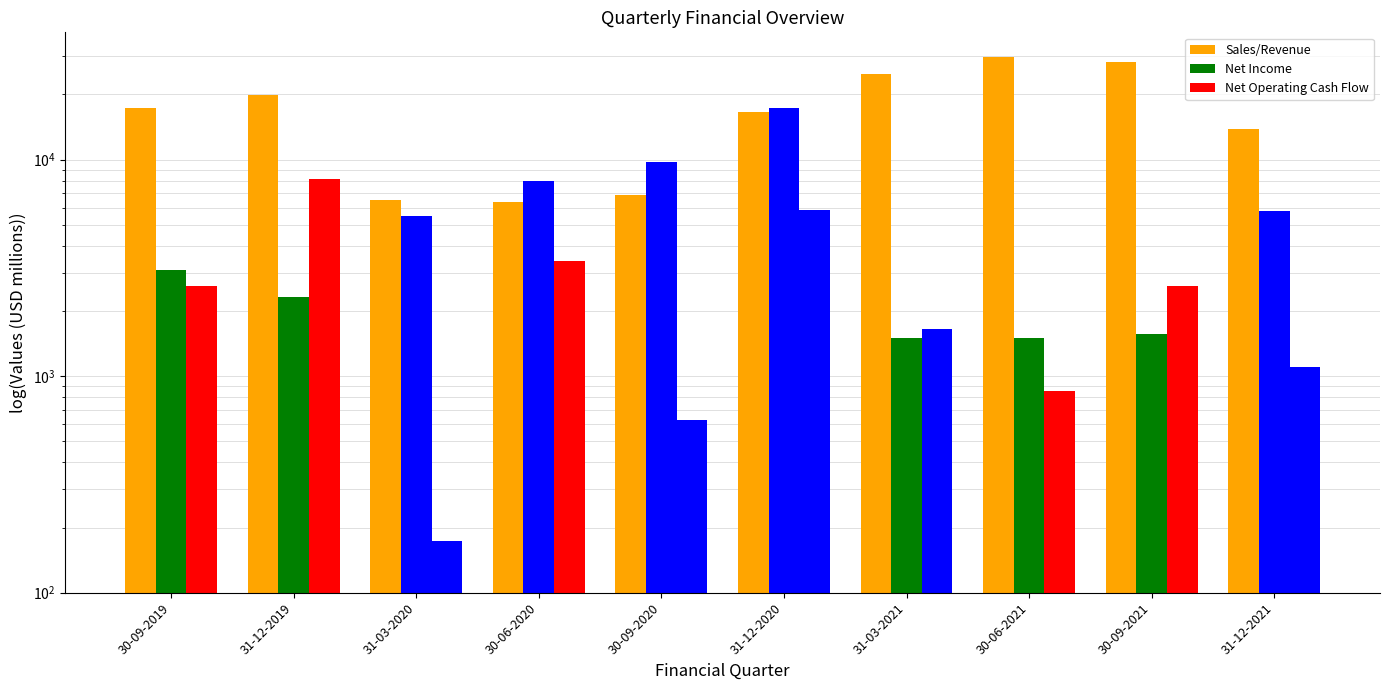

What is the difference between the maximum and minimum values in the Net Income series?

15741